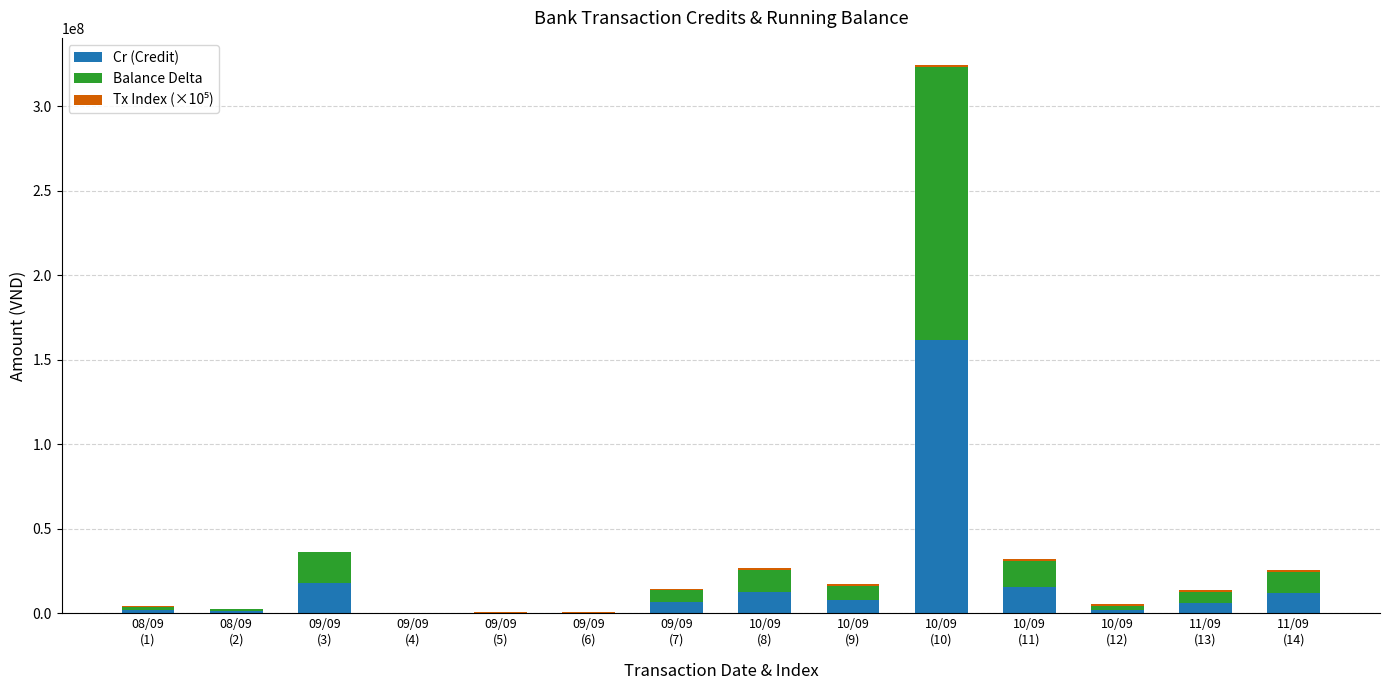

Count the number of categories in the chart.

14